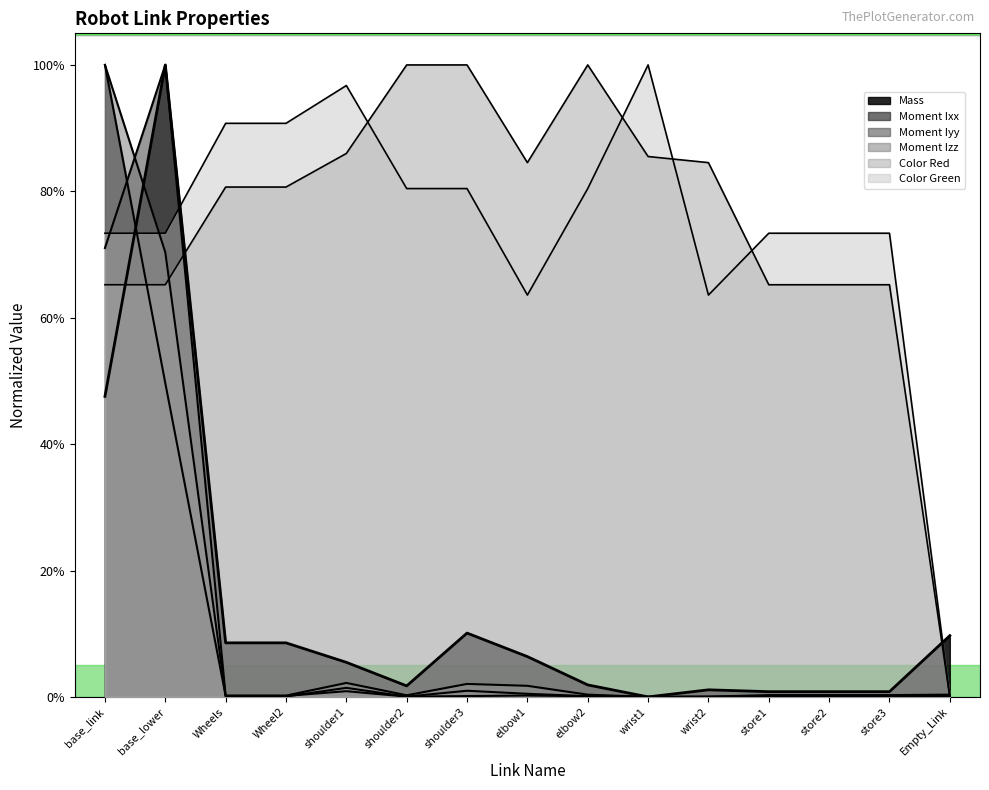

Which has a higher value, base_lower or store3?

base_lower